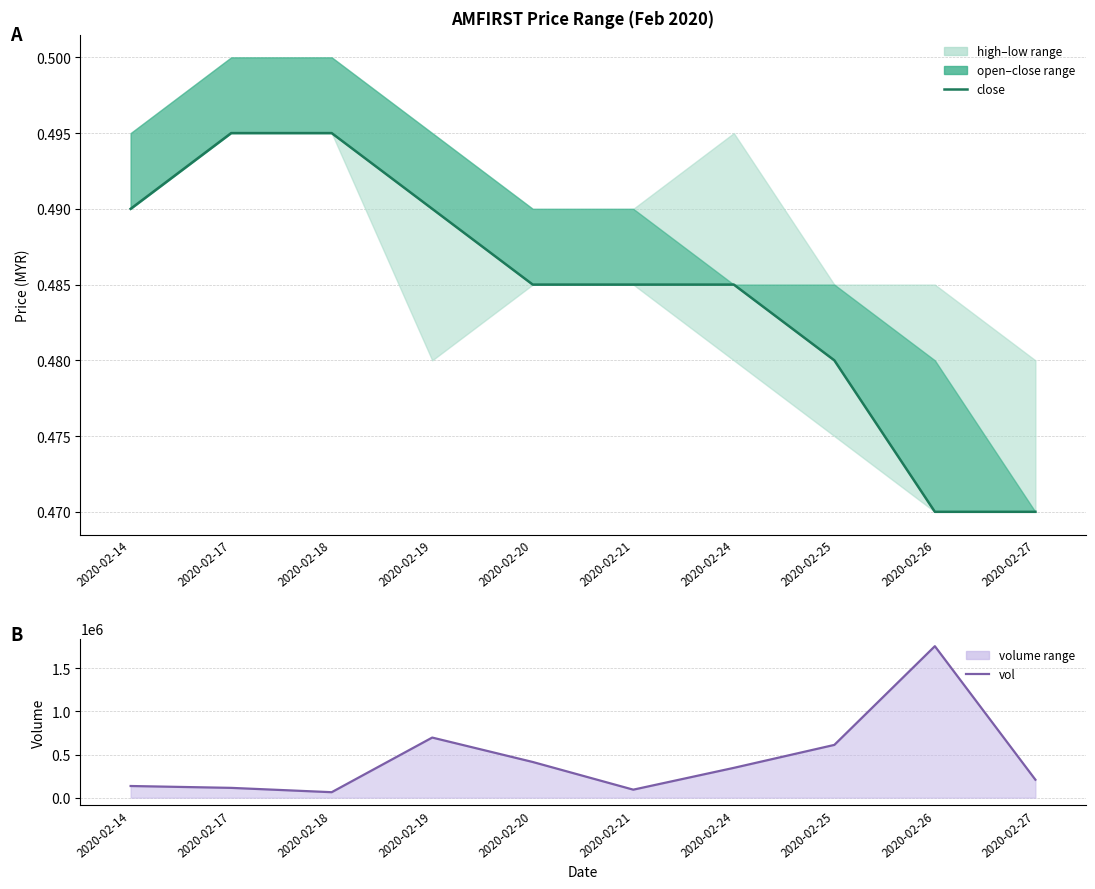

True or false: vol and close cross at least once.

False